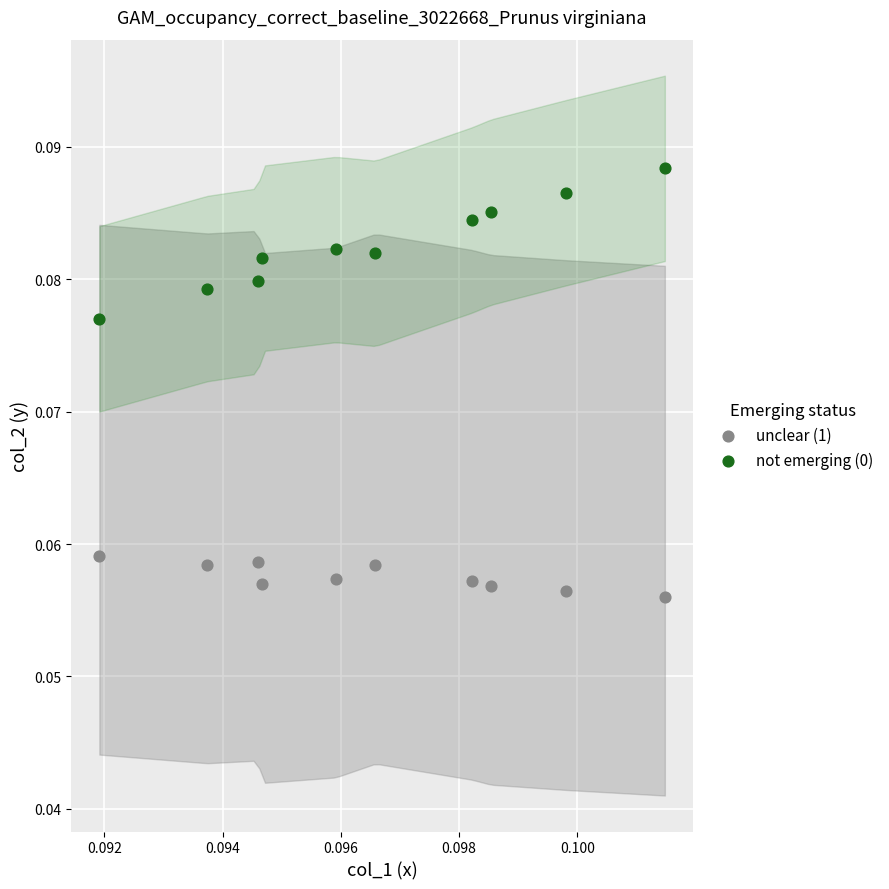

Which series has the widest spread of Y values?

not emerging (0)